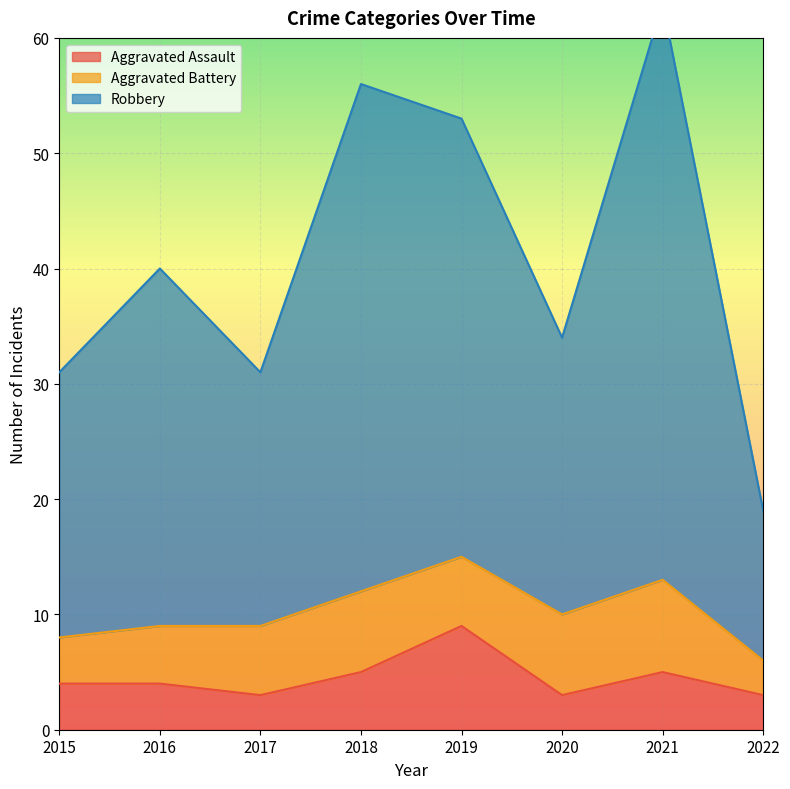

The Aggravated Assault series shows 9 at 2021. True or false?

False